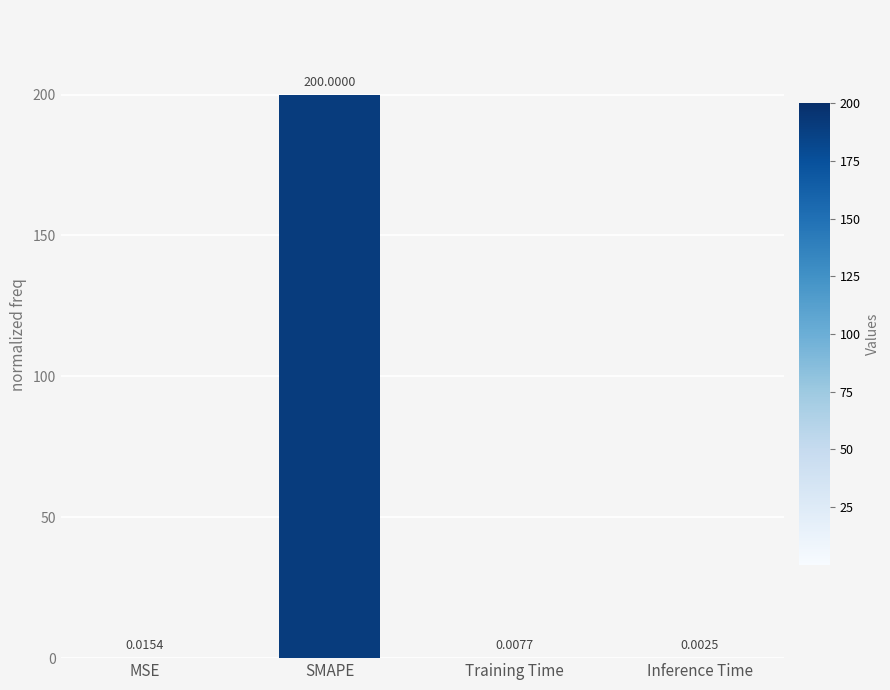

Are the bars grouped side by side (vs. stacked)?

No